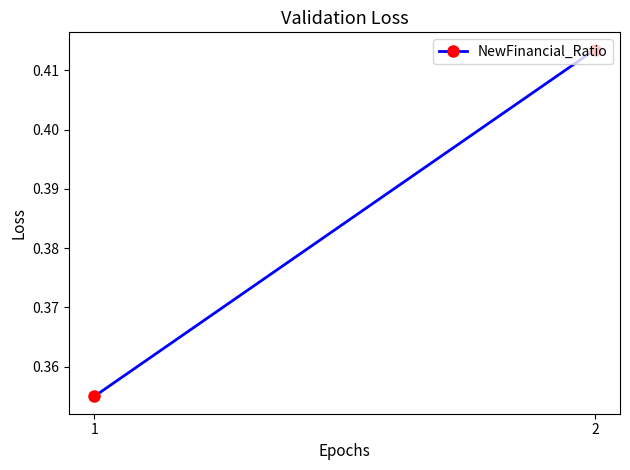

How many categories are shown in the chart?

2